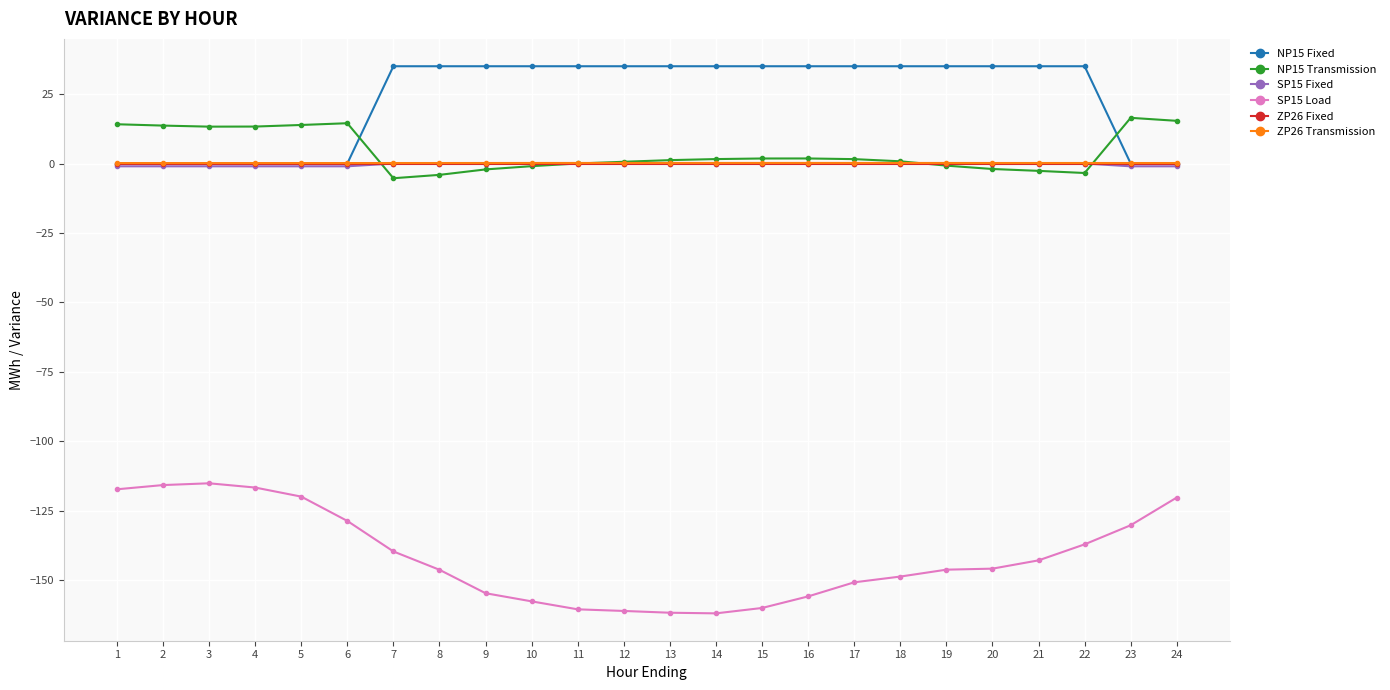

What is the lowest value of the SP15 Load series?

-161.8